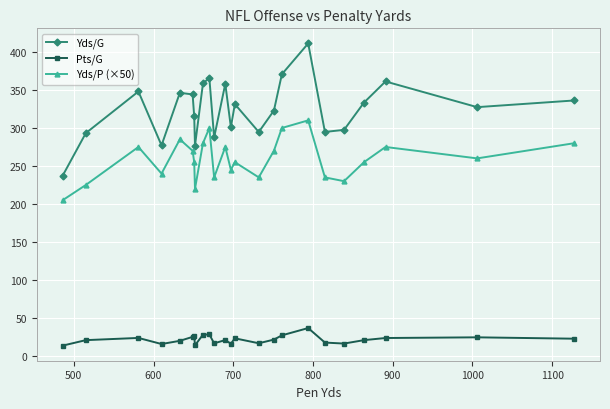

What is the average value of the Yds/P (×50) series?

259.0